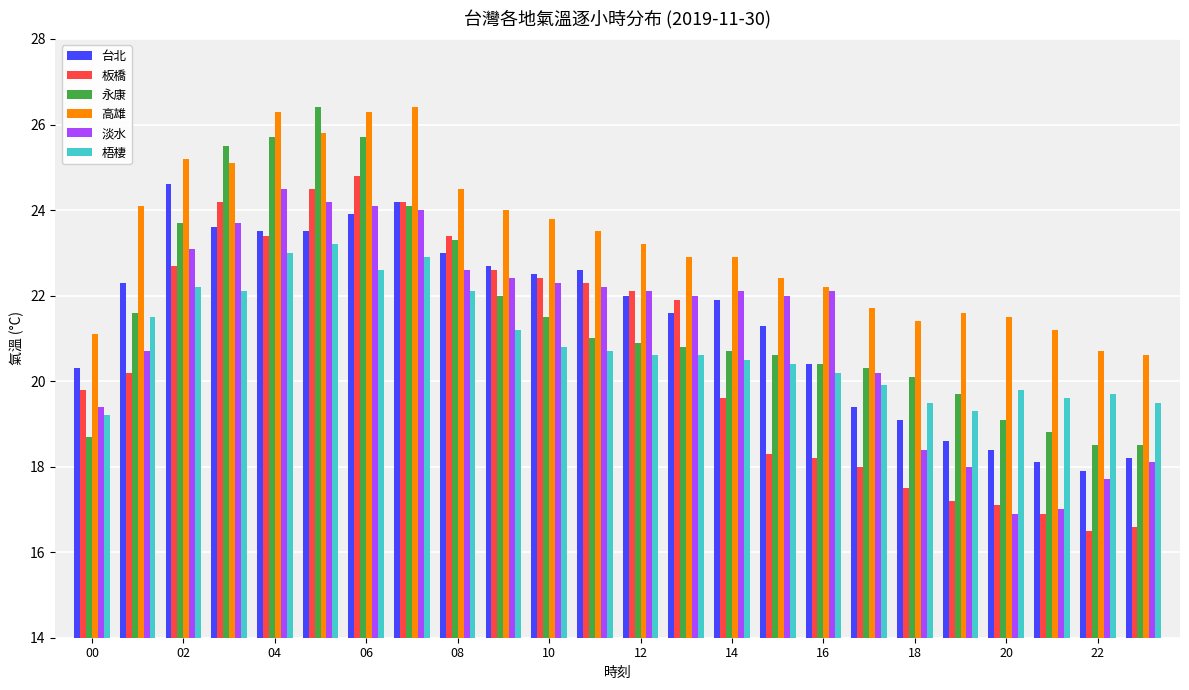

How many bars are there in each group?

6